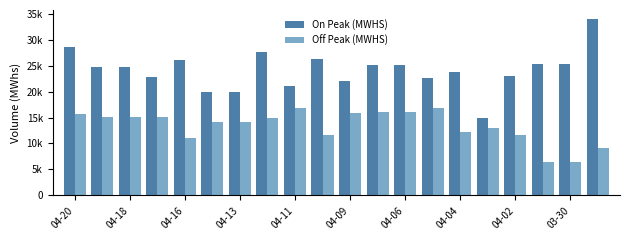

Does the chart contain stacked bars?

No